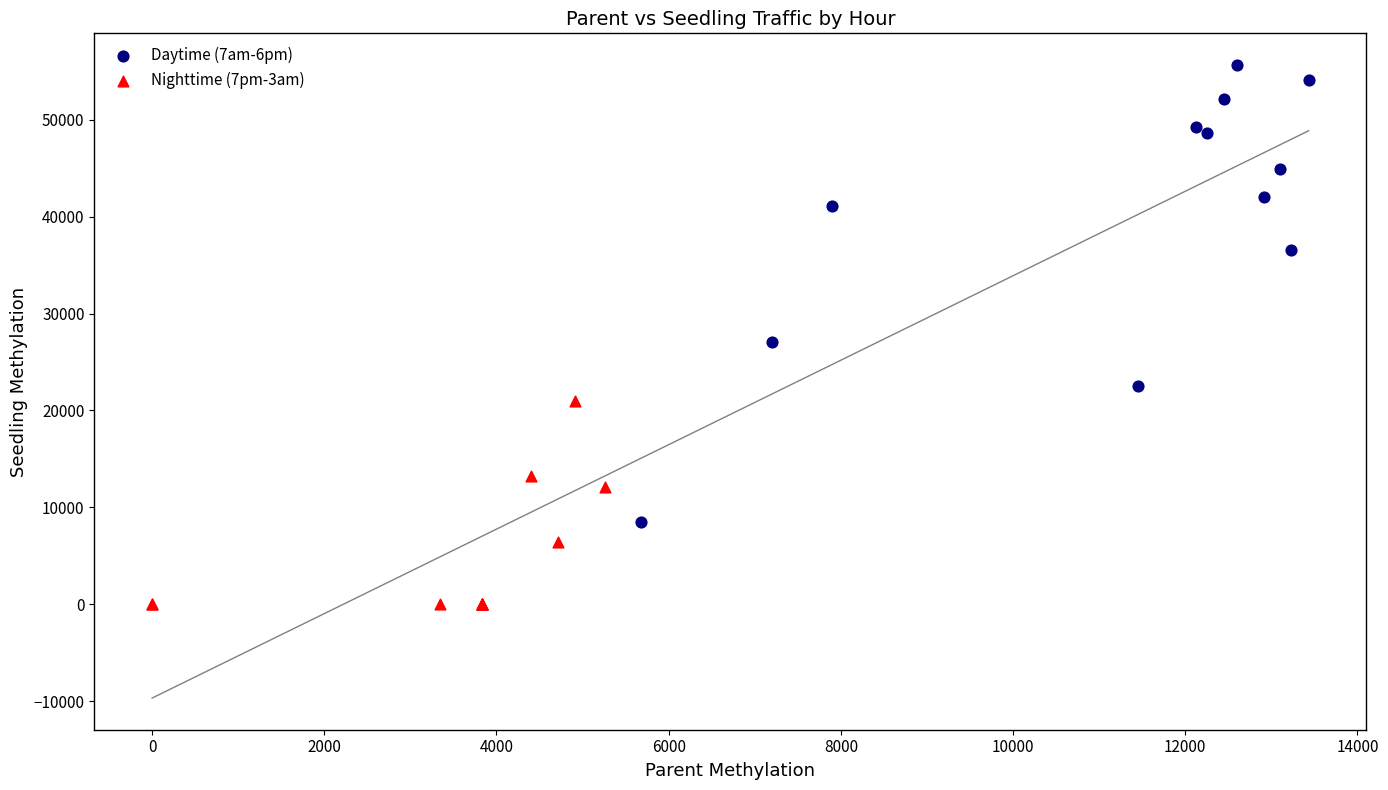

Which series contains the highest Y value?

Daytime (7am-6pm)